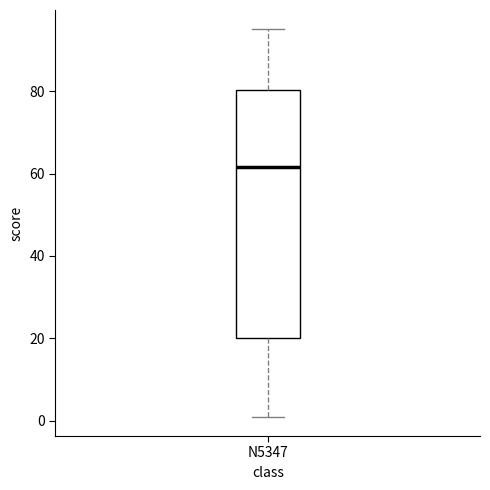

Transcribe this box plot: give where the median line is, the range the box spans, and where the two whiskers end, as read against the y-axis. The values are not printed on the chart, so give them approximately, as read against the axis.

median 62, box 20 to 80, whiskers 2 to 96